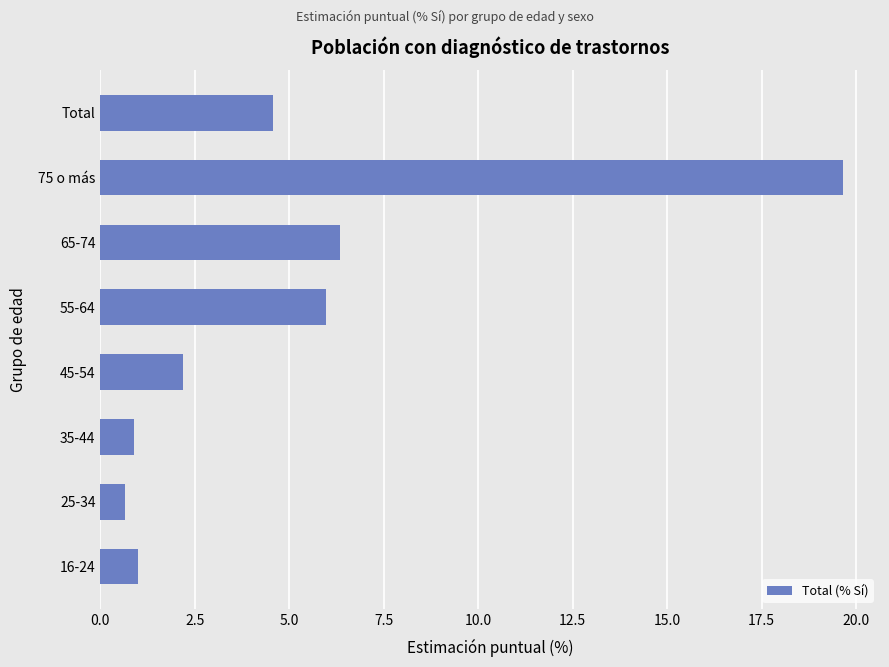

How many distinct data groups are displayed?

1